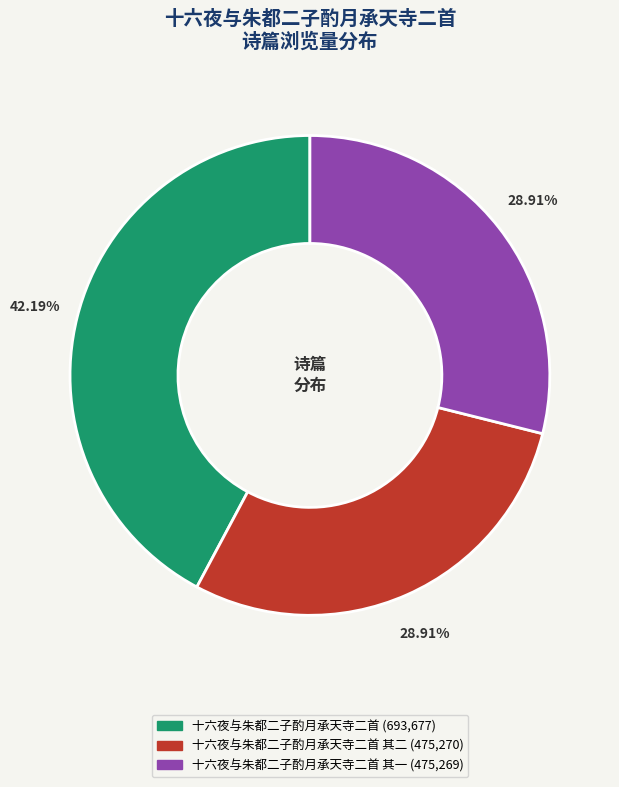

Does any single category account for the majority?

No